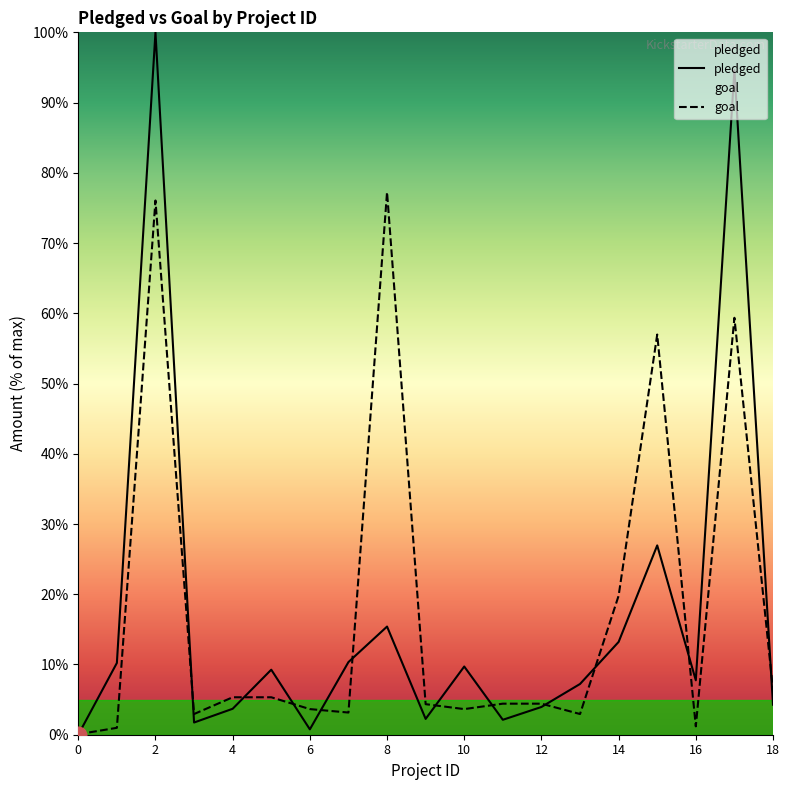

What is the difference between the highest and lowest values at 17?

35.3